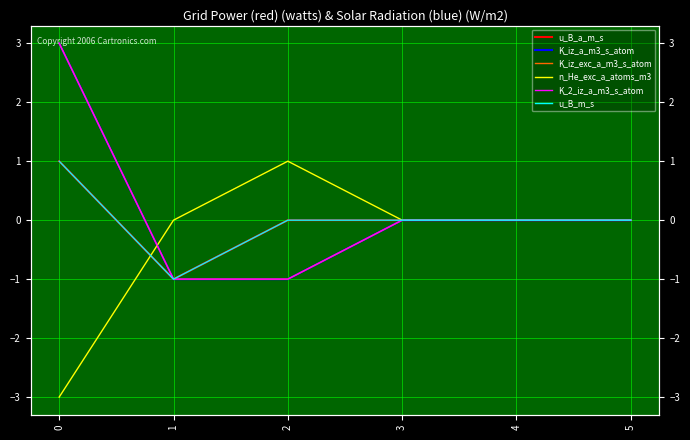

How many values in K_iz_exc_a_m3_s_atom are below zero?

2